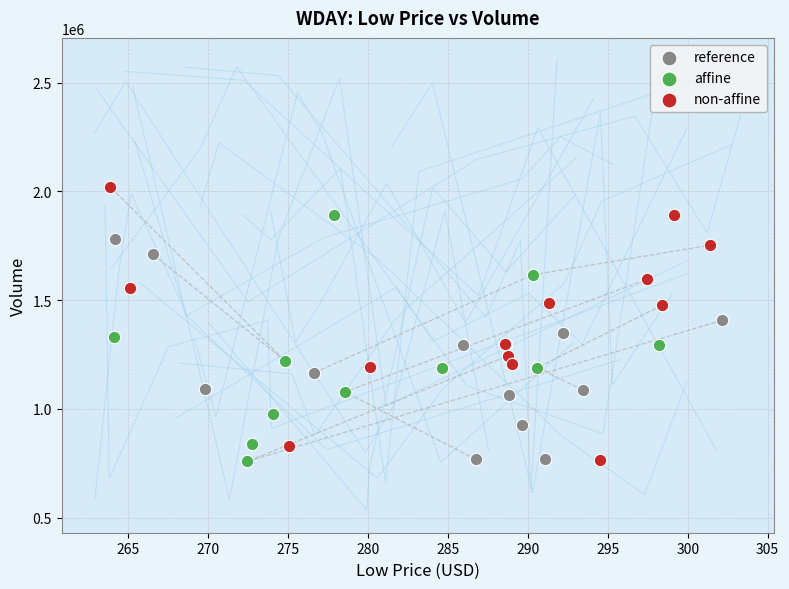

Which series contains the highest Y value?

non-affine